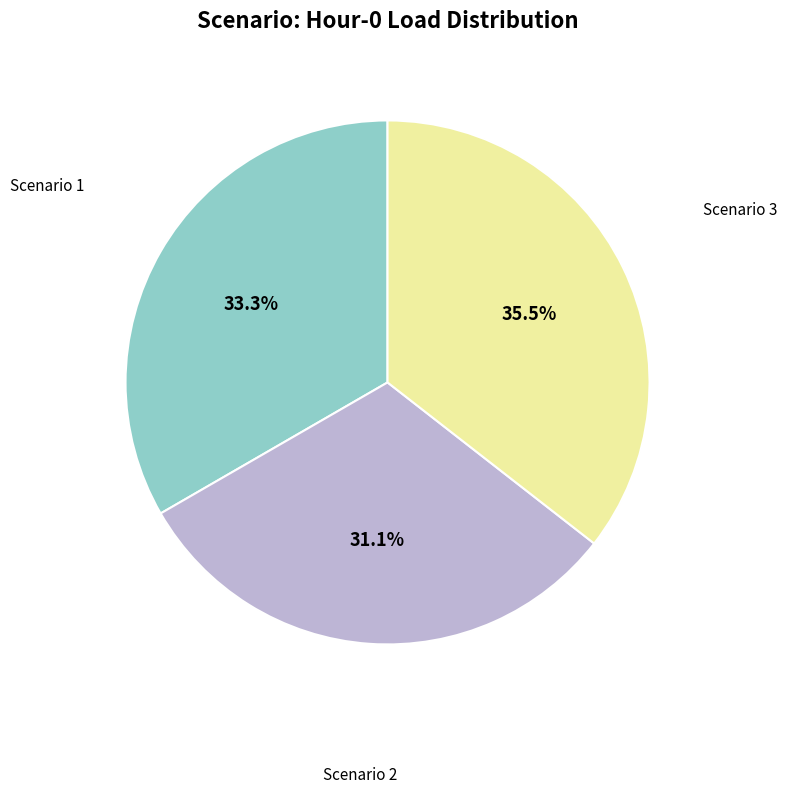

Which category has the smallest portion of the pie?

Scenario 2